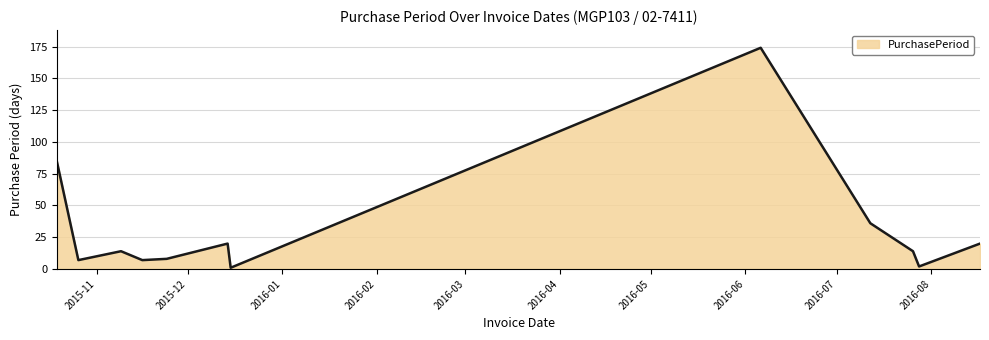

Does the chart have visible grid lines?

Yes